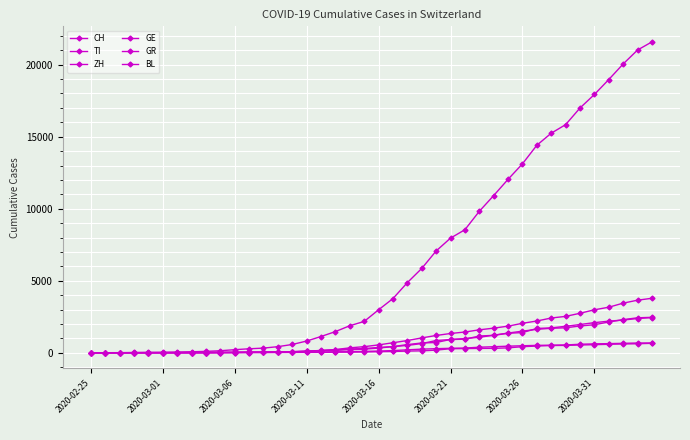

True or false: CH and ZH cross at least once.

False